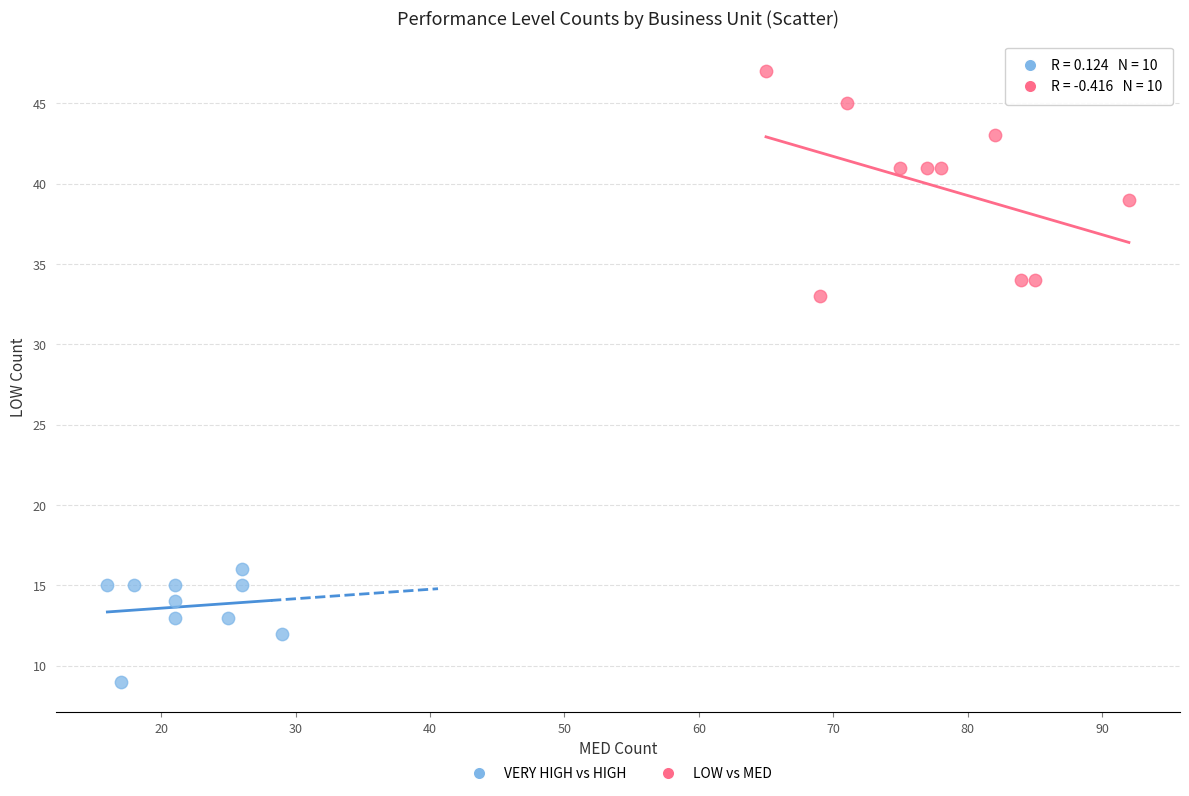

Which series has the widest spread of Y values?

LOW vs MED